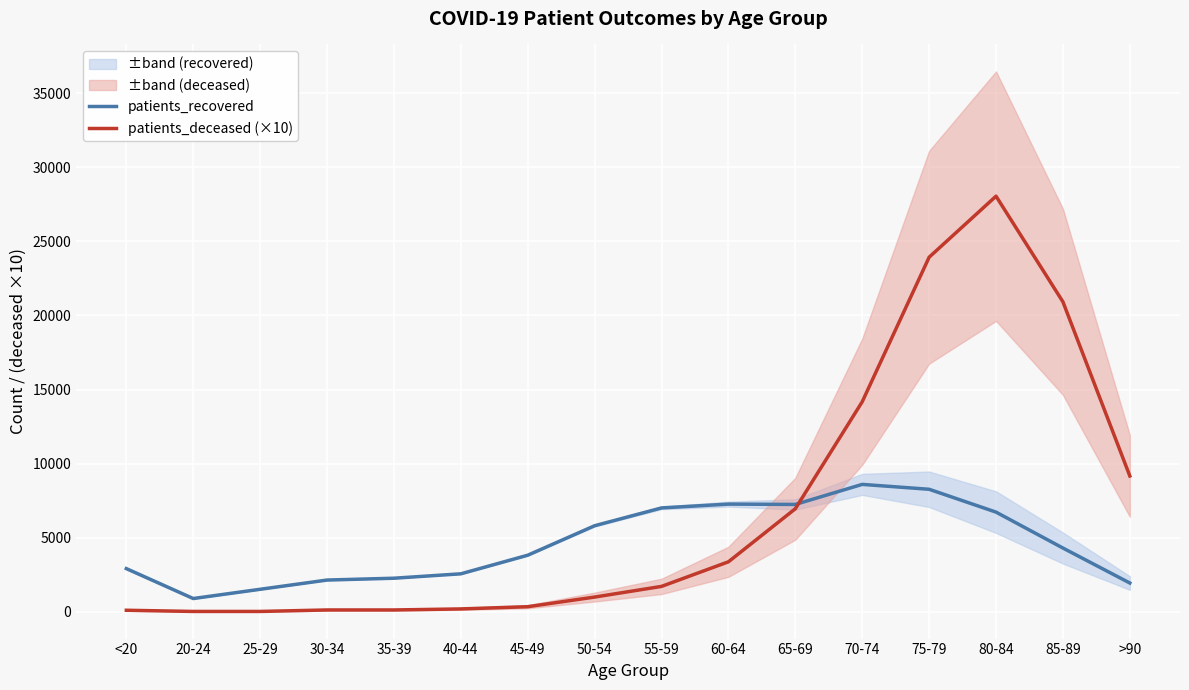

Is the value of patients_recovered at 20-24 greater than the value of patients_deceased (×10) at 55-59?

No